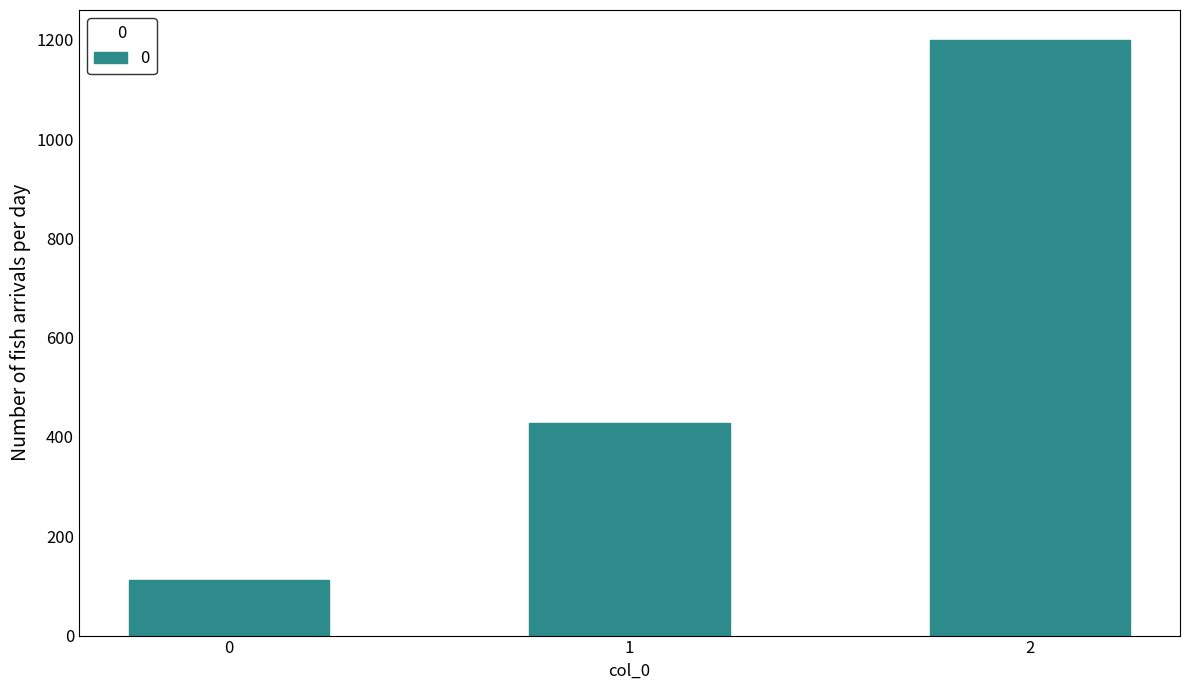

Are the bars horizontal?

No